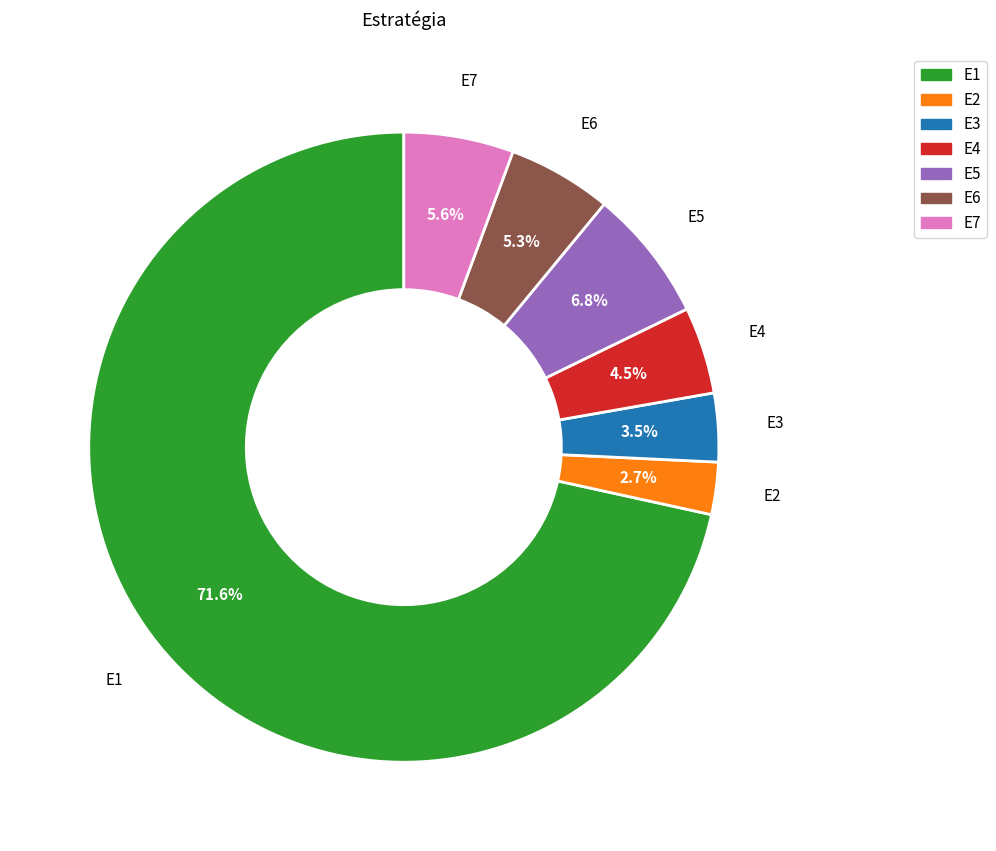

The E3 slice represents 10% of the pie. True or false?

False